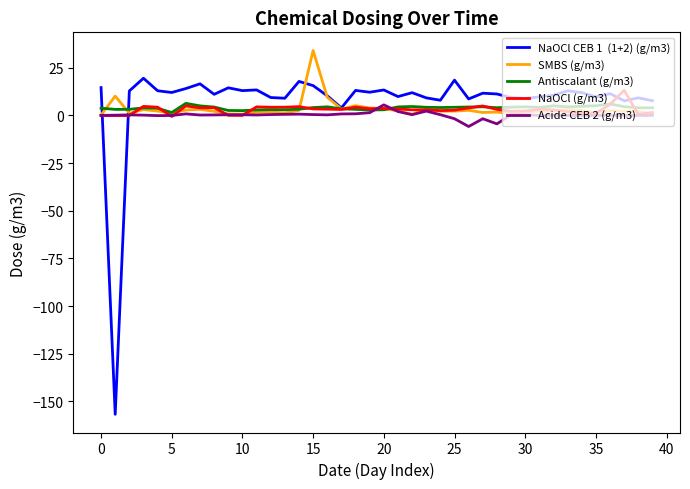

What is the maximum value shown in the chart?

34.0